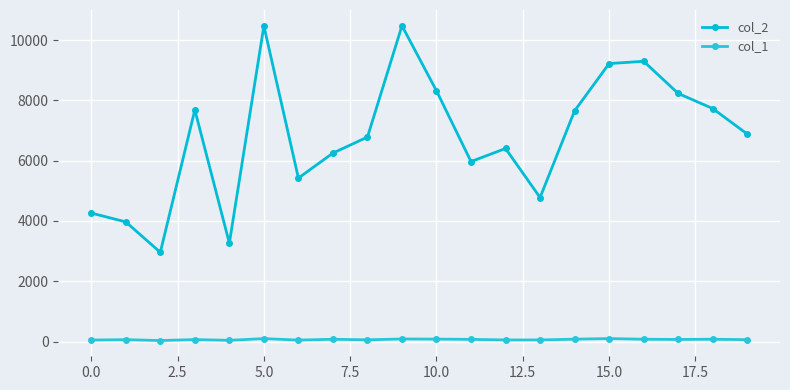

True or false: col_2 and col_1 cross at least once.

False